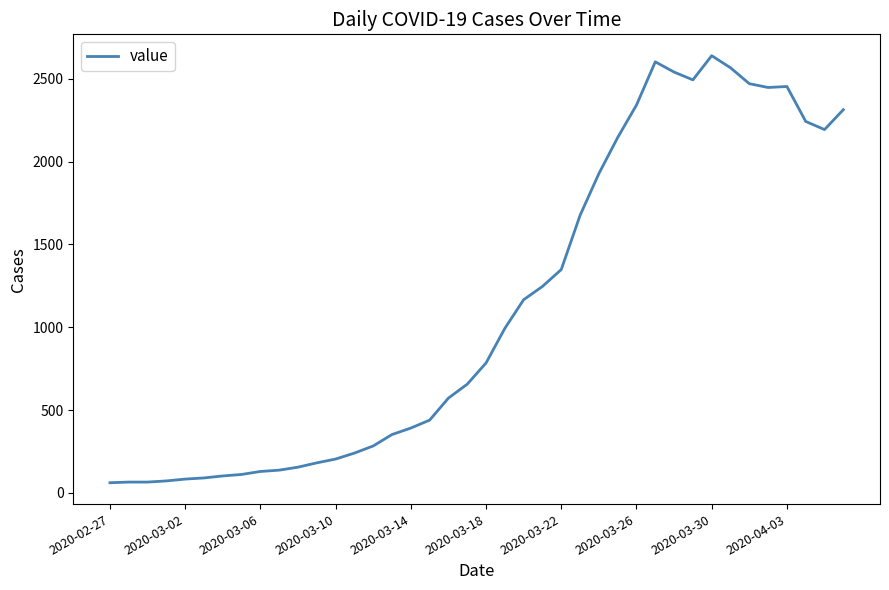

What is the difference between the maximum and minimum values?

2578